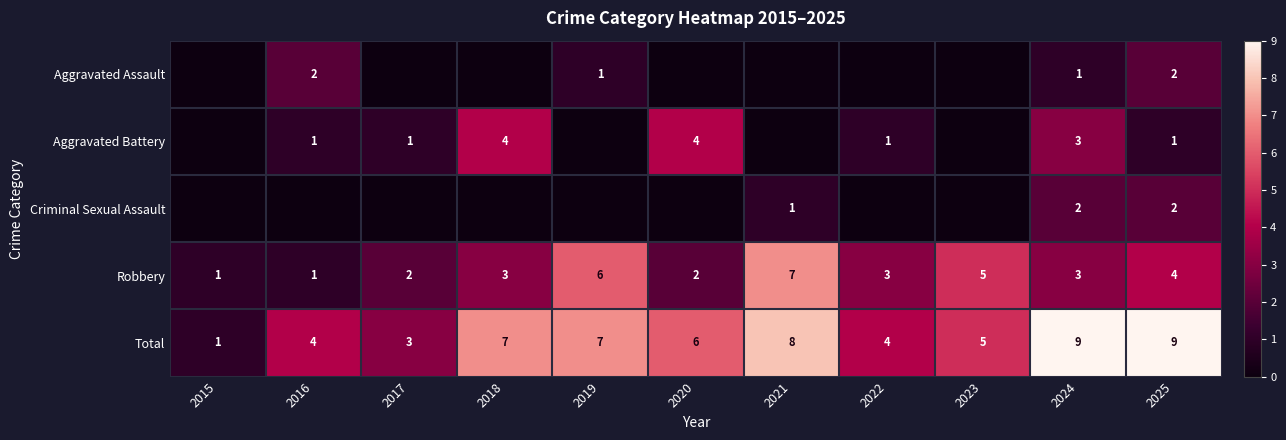

The Criminal Sexual Assault series shows 2 at 2024. True or false?

True